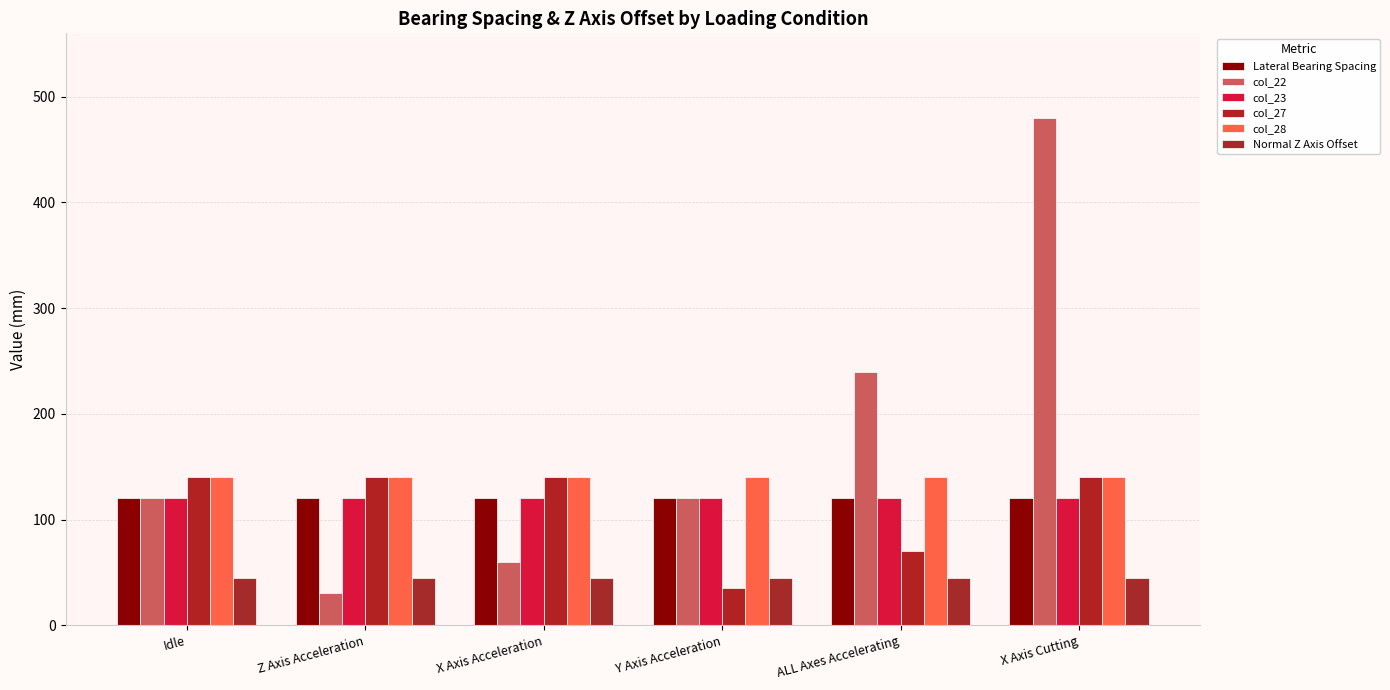

Is the value of col_27 at Z Axis Acceleration greater than the value of Lateral Bearing Spacing at Y Axis Acceleration?

Yes